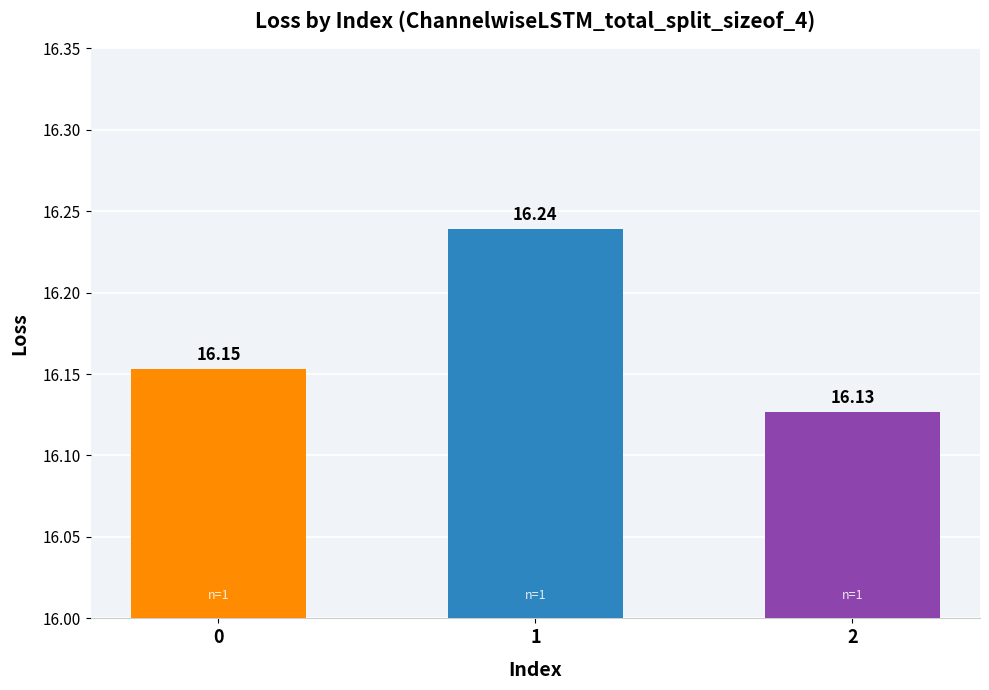

What is the average value?

16.2